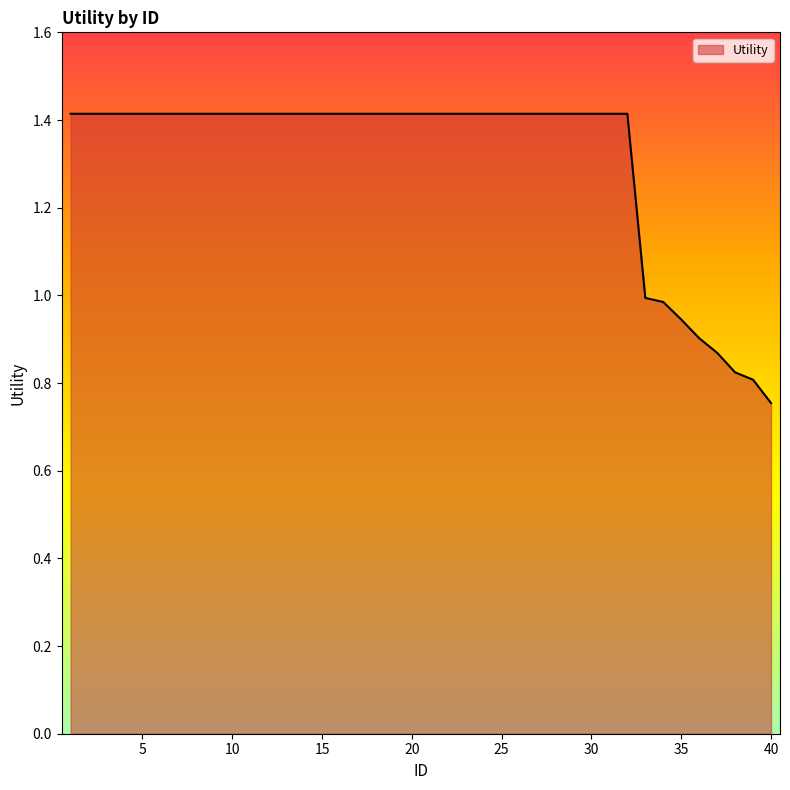

What is the maximum value shown in the chart?

1.4